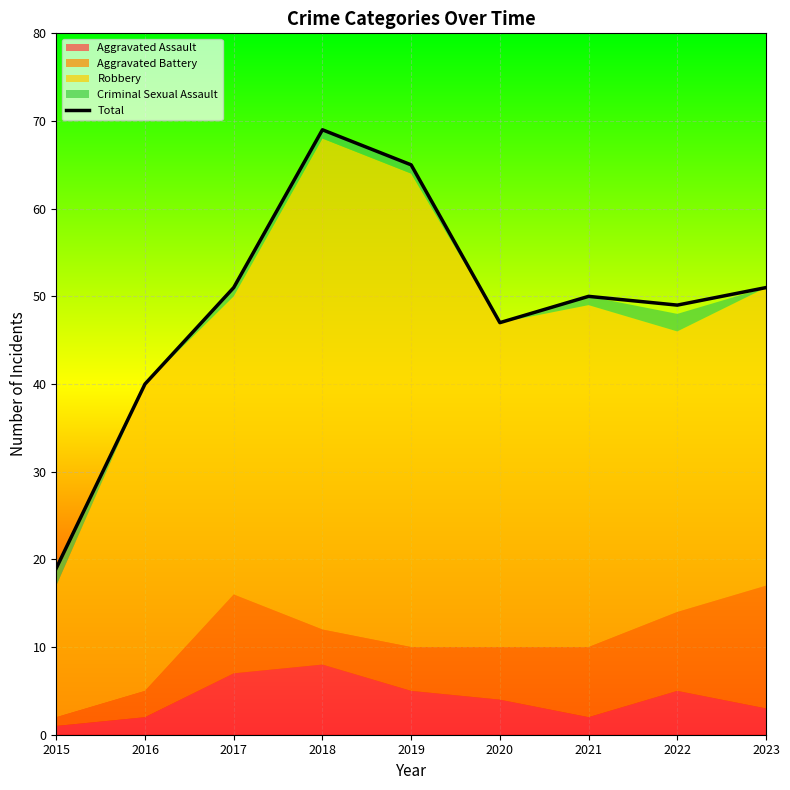

How many interior local valleys (lower than both neighbors) does the data have?

2